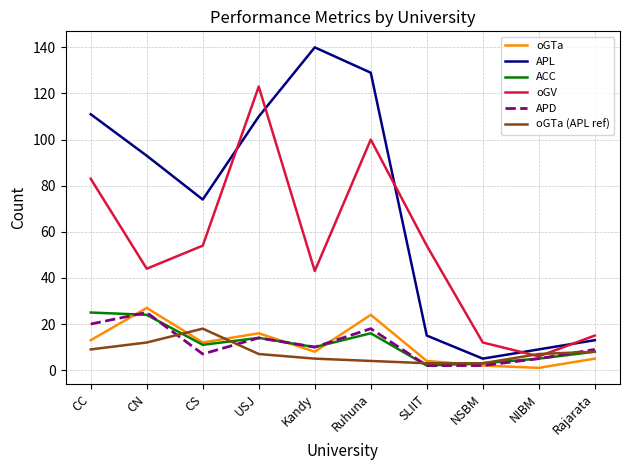

Which series has the largest total across all categories?

APL